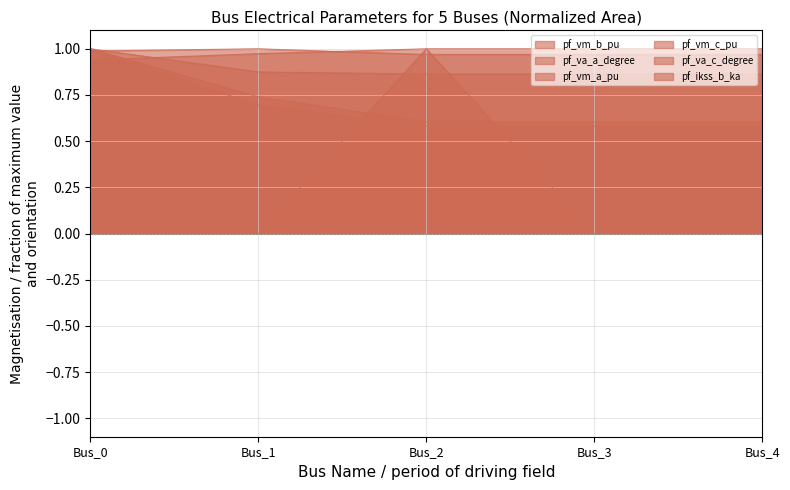

What is the difference between the maximum and minimum values in the pf_vm_c_pu series?

0.1